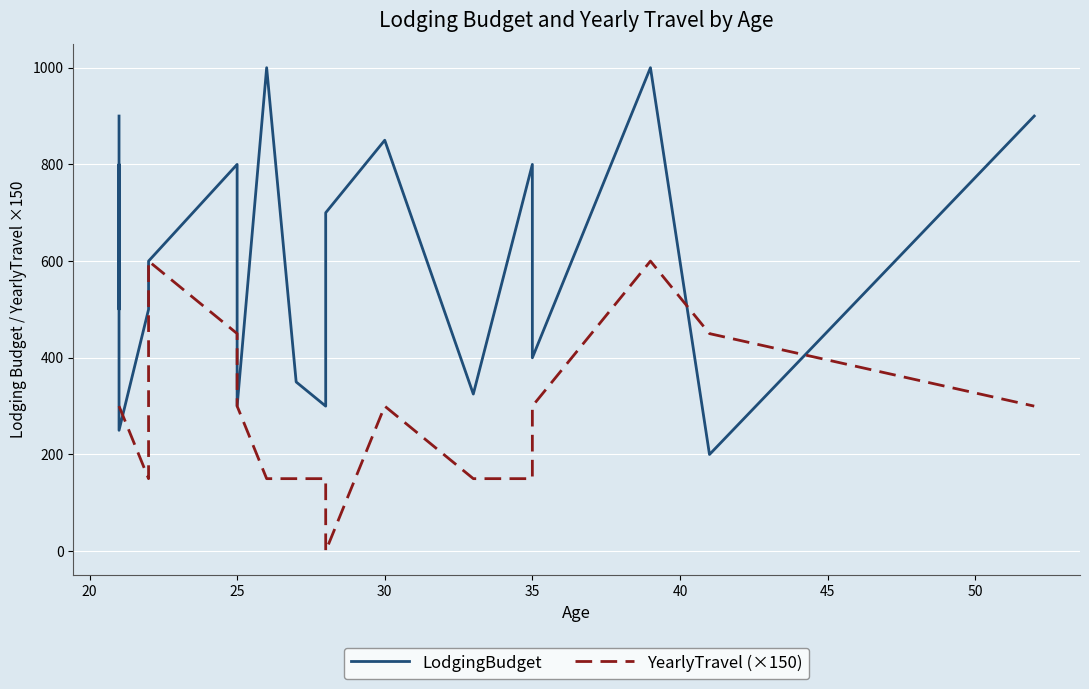

What are all the series names shown in the legend?

LodgingBudget, YearlyTravel (×150)